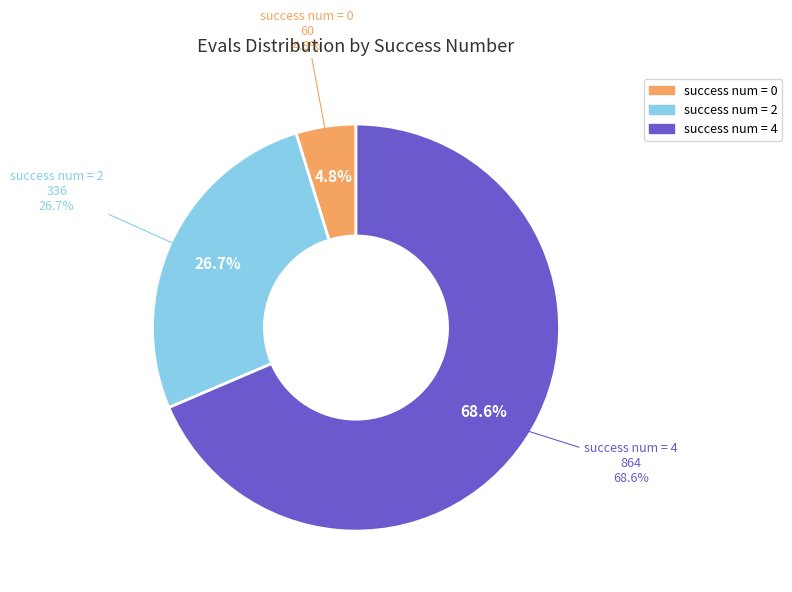

Does 2 (evals=48) represent more than half of the total?

No